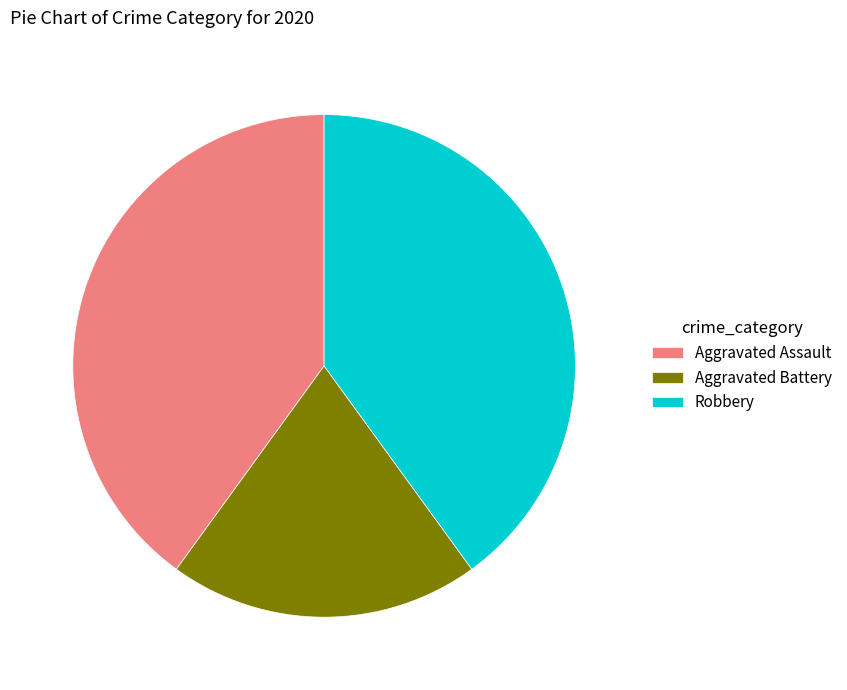

True or false: Robbery accounts for 40% of the total.

True